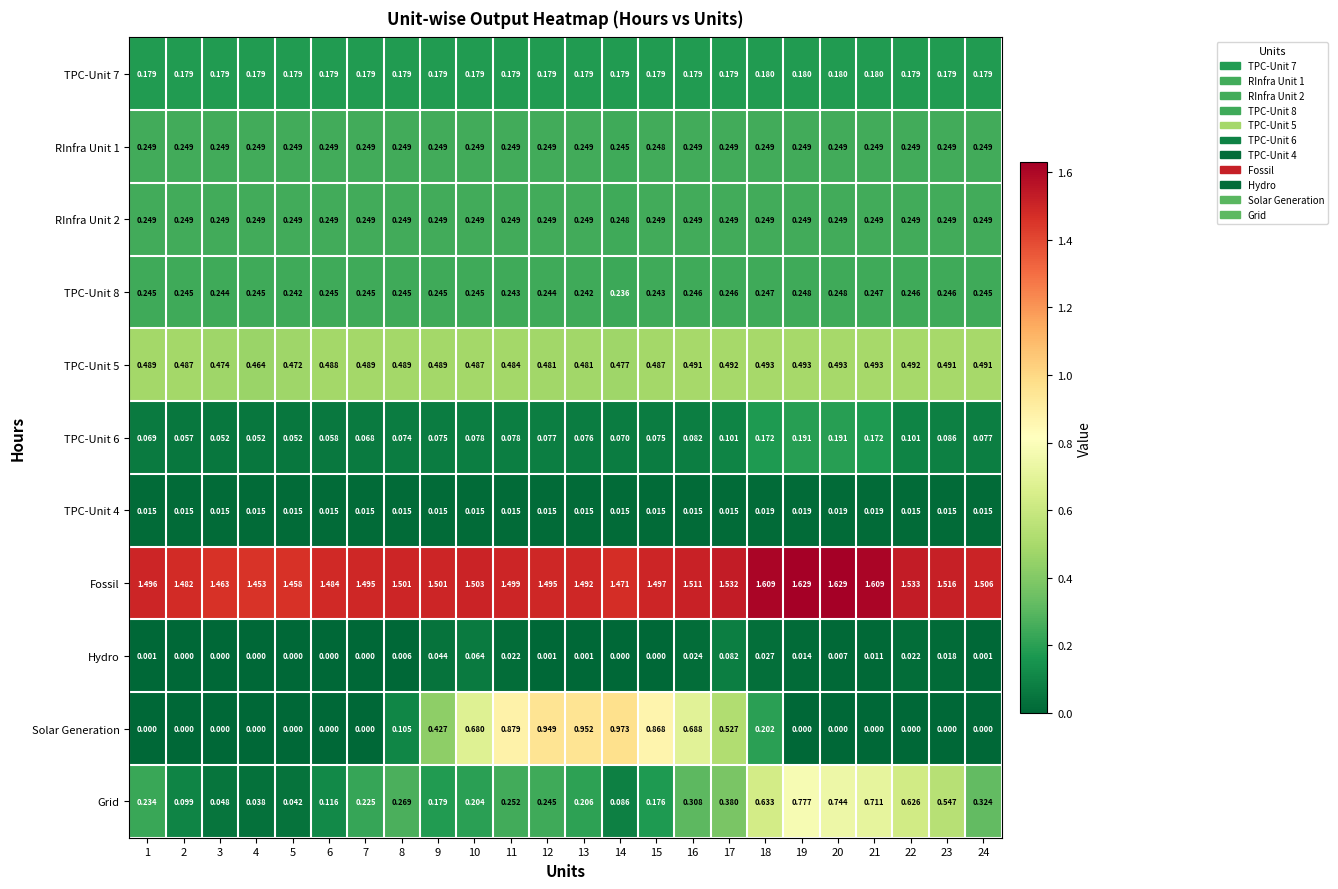

Which series has the widest spread of values?

Solar Generation